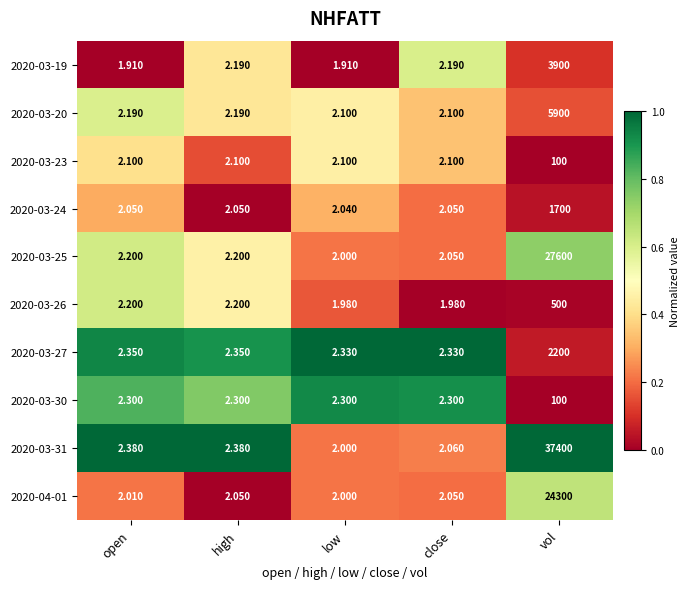

At which category is the sum across all series the highest?

vol